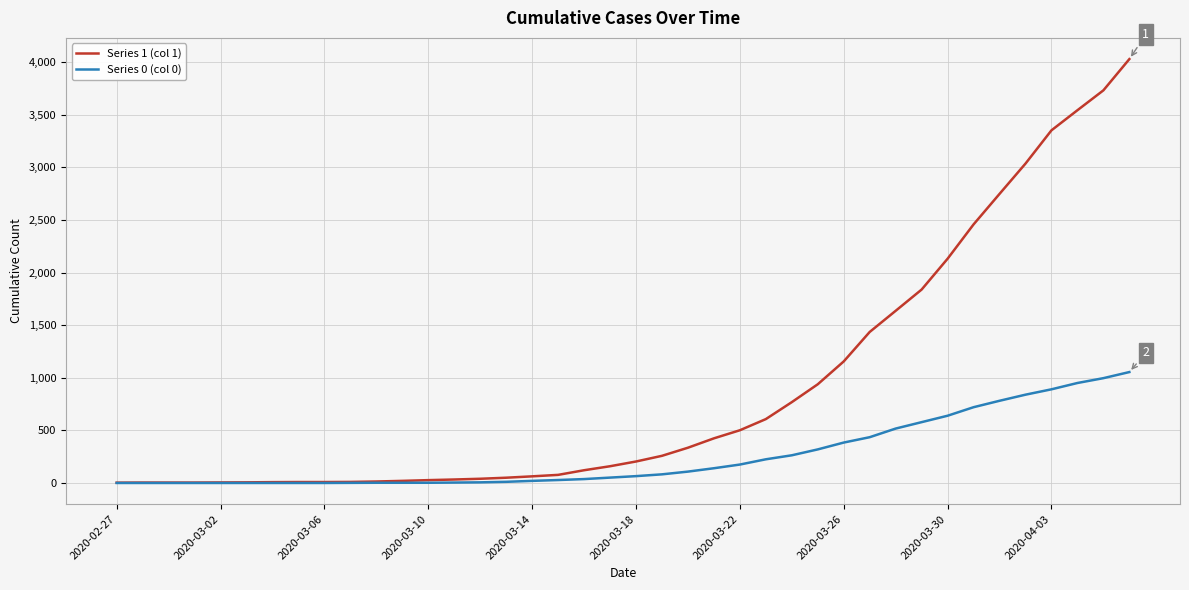

Which series has the largest range (max minus min)?

Series 1 (col 1)